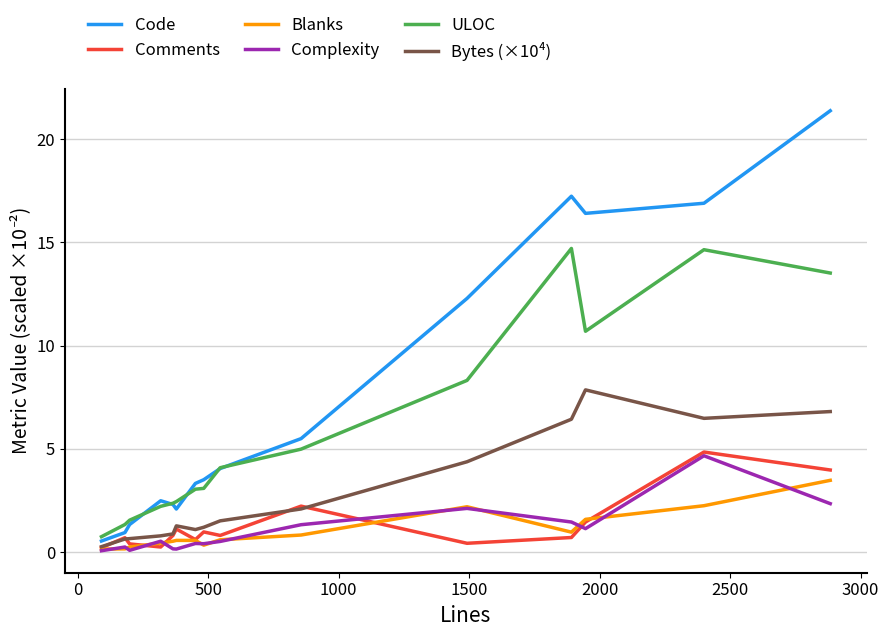

True or false: Complexity has more than 0 interior local peaks.

True